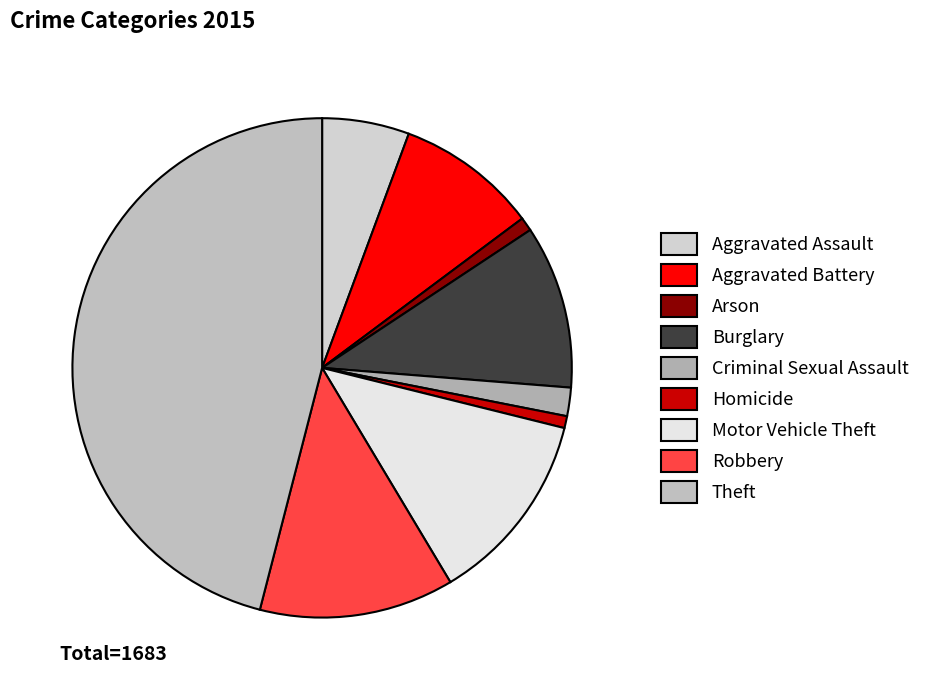

How many slices are in this pie chart?

9